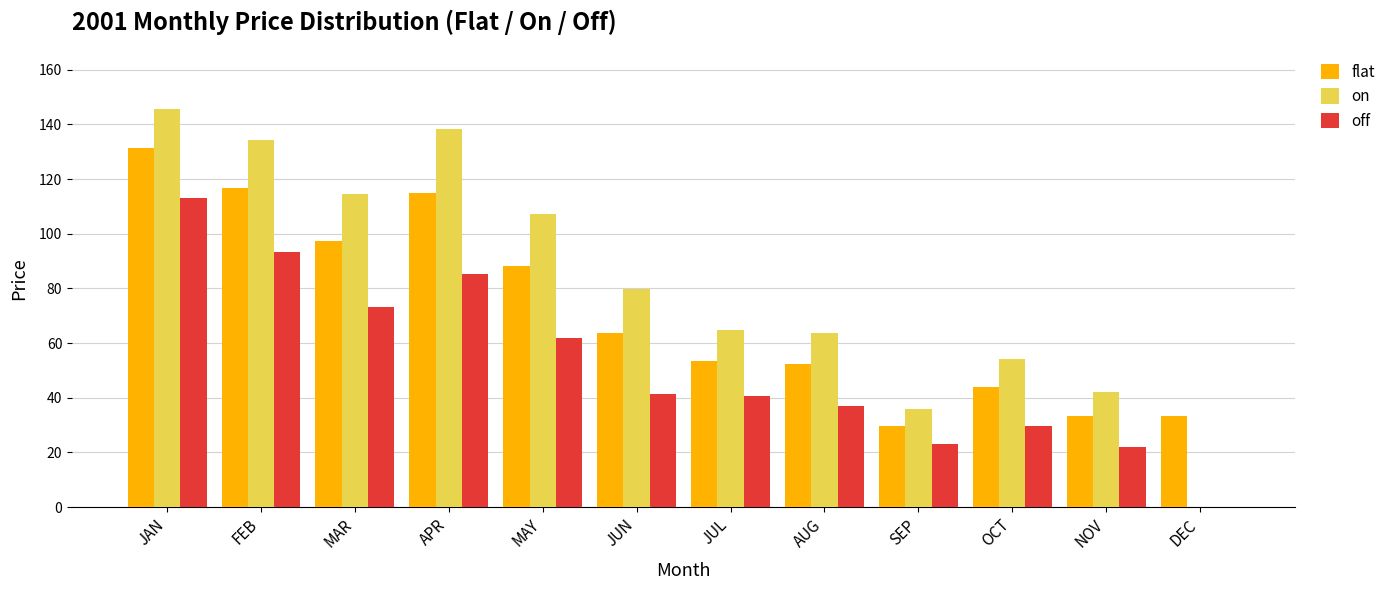

At which category is the sum across all series the highest?

JAN